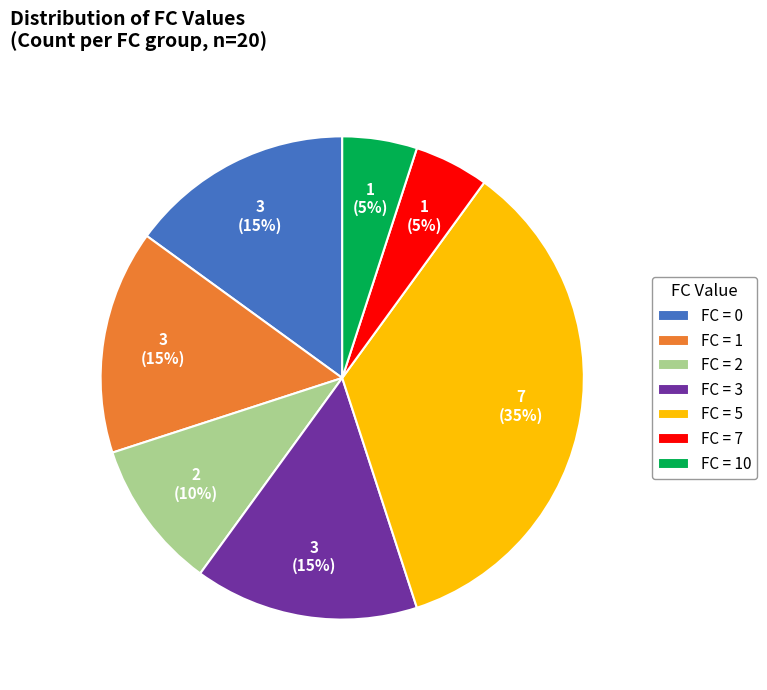

To the nearest percent, what portion does FC = 5 represent?

35%